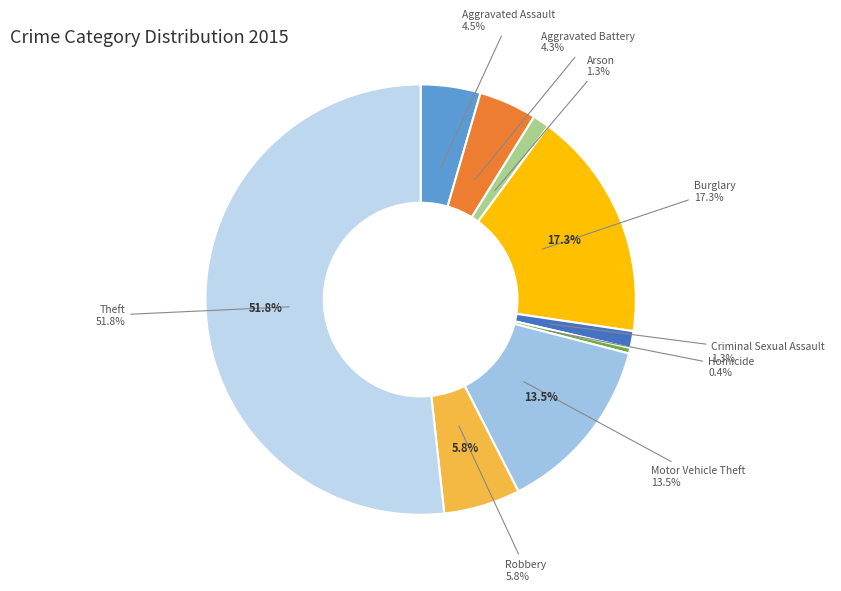

To the nearest percent, what percentage of the pie is Theft?

52%